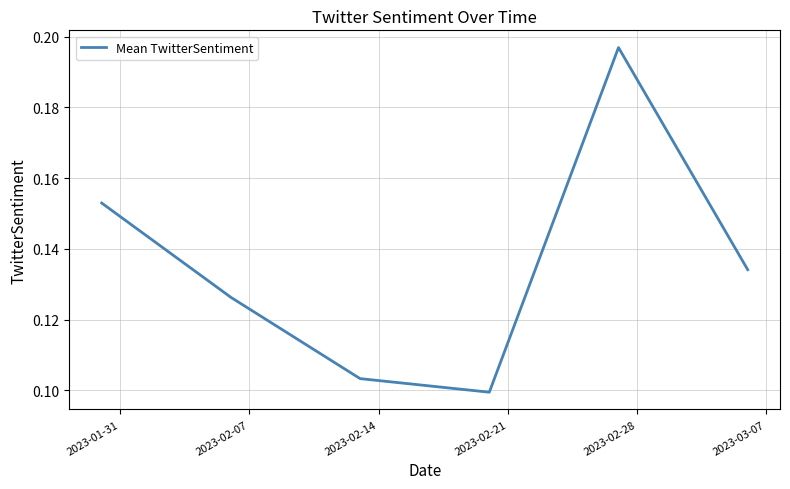

Does the chart have visible grid lines?

Yes